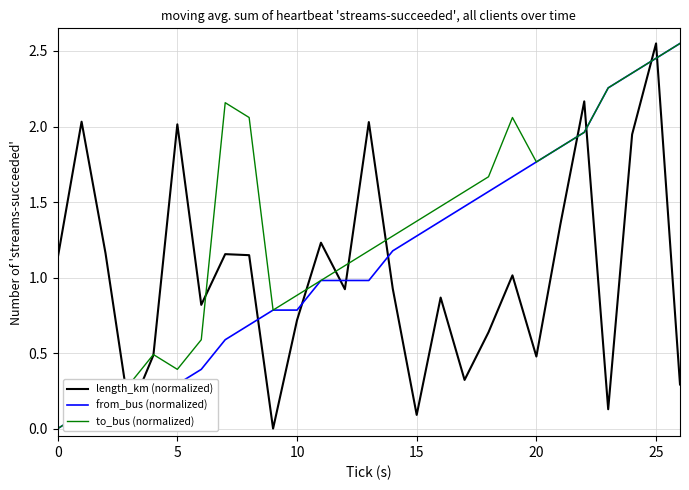

How many times do from_bus (normalized) and length_km (normalized) cross each other?

11